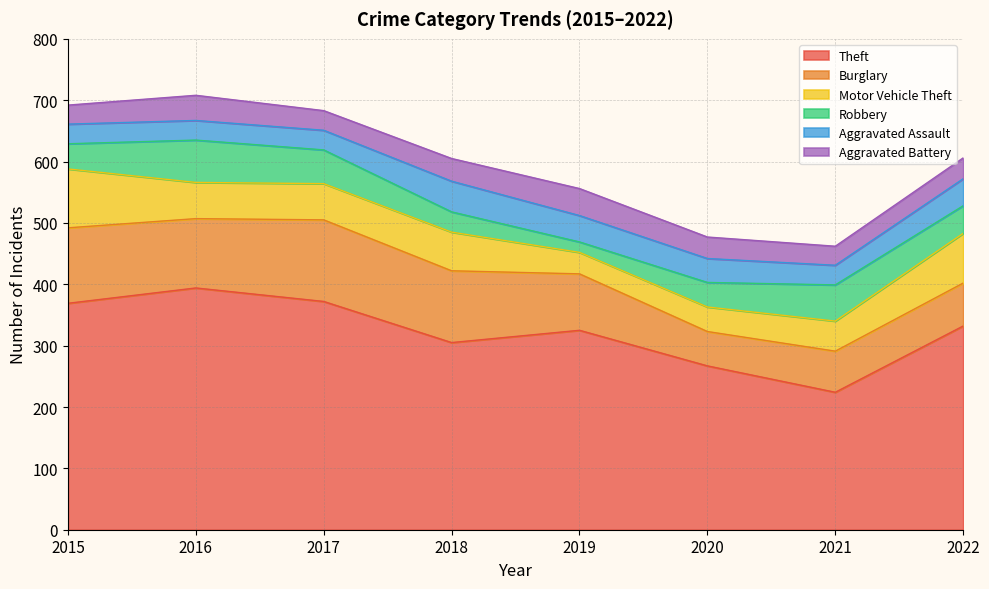

True or false: Motor Vehicle Theft and Aggravated Battery cross at least once.

True